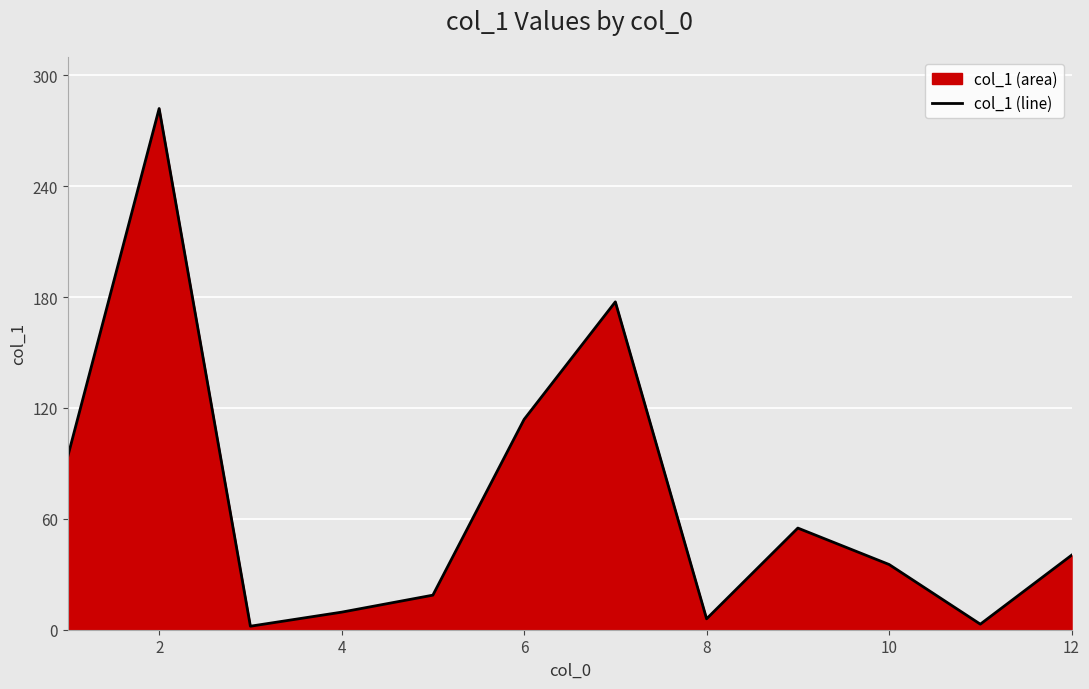

At which category does the data reach its first local peak?

2